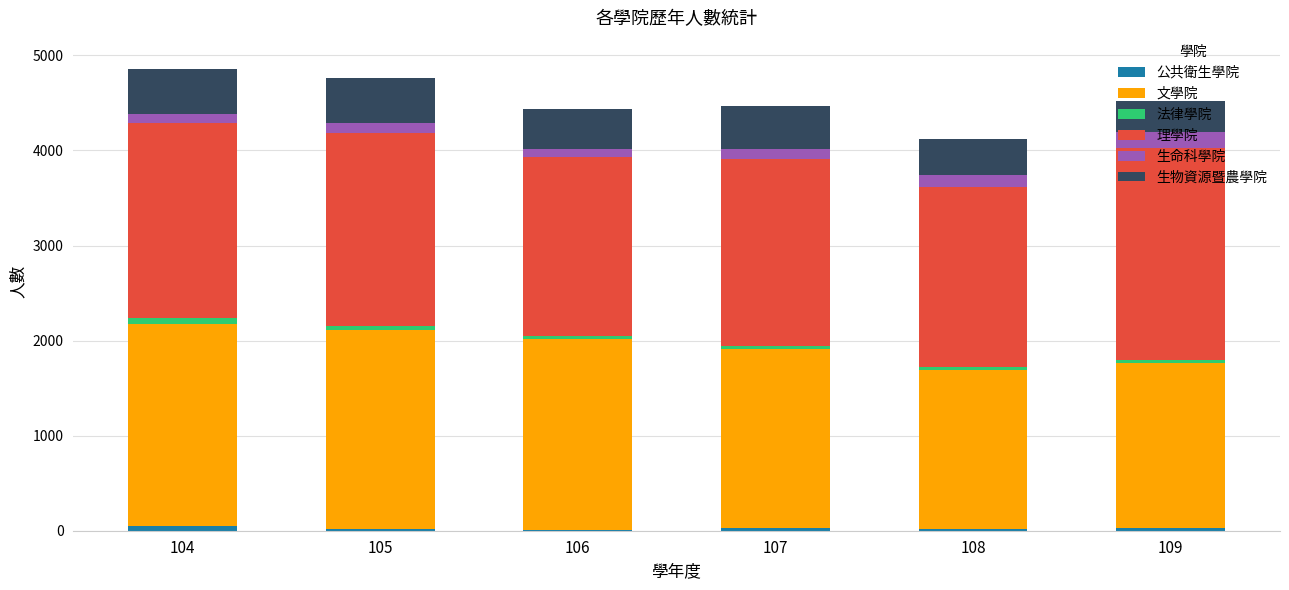

What is the difference between the maximum and minimum values in the 文學院 series?

459